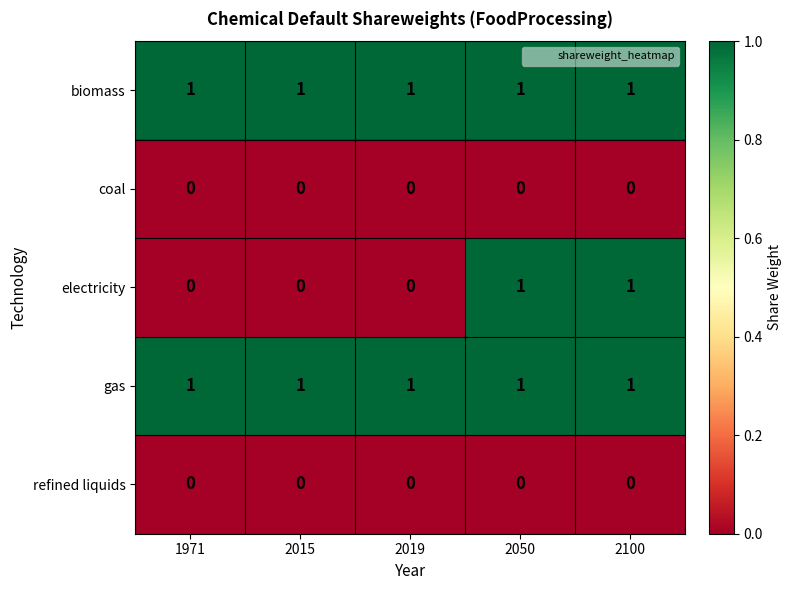

Between 2019 and 2050, which series saw the biggest shift?

electricity